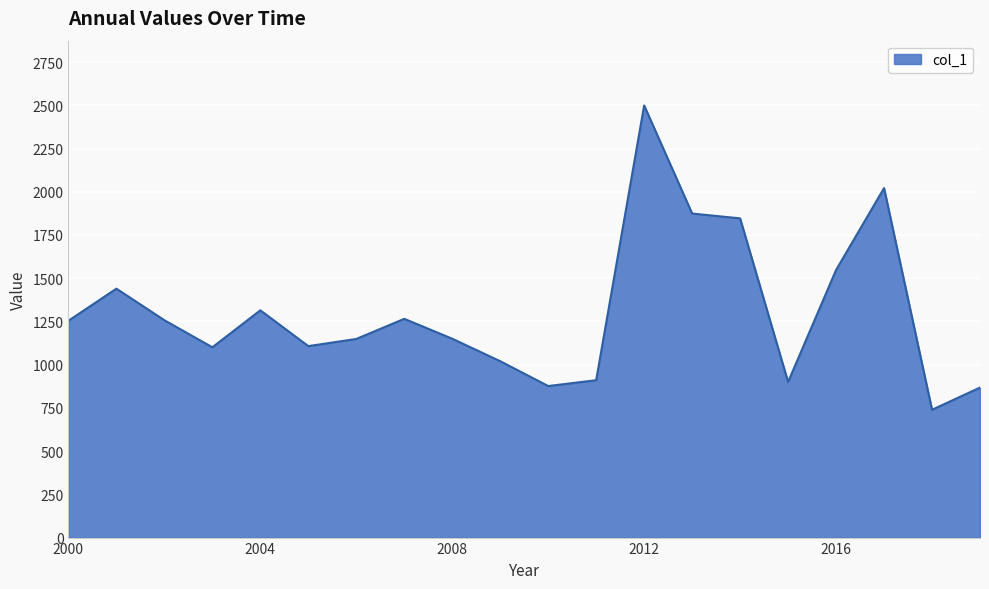

What is the minimum value shown in the chart?

739.3